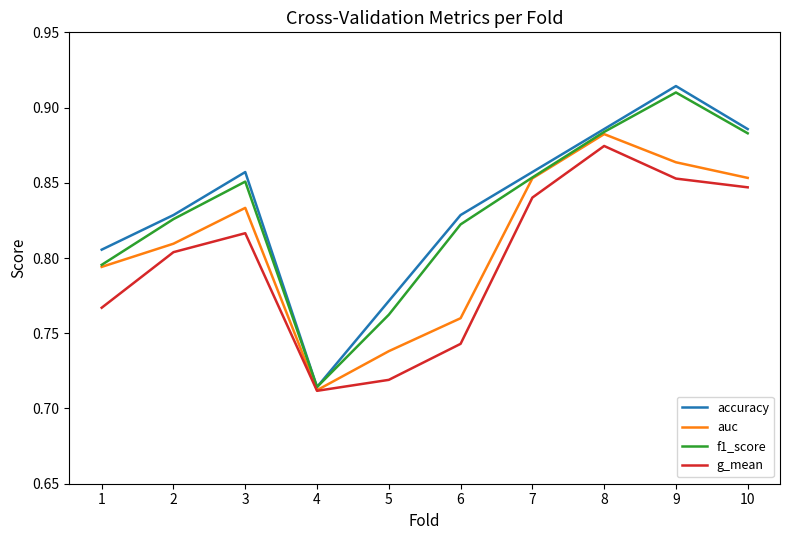

True or false: auc has a value of 0.2 at 4.

False